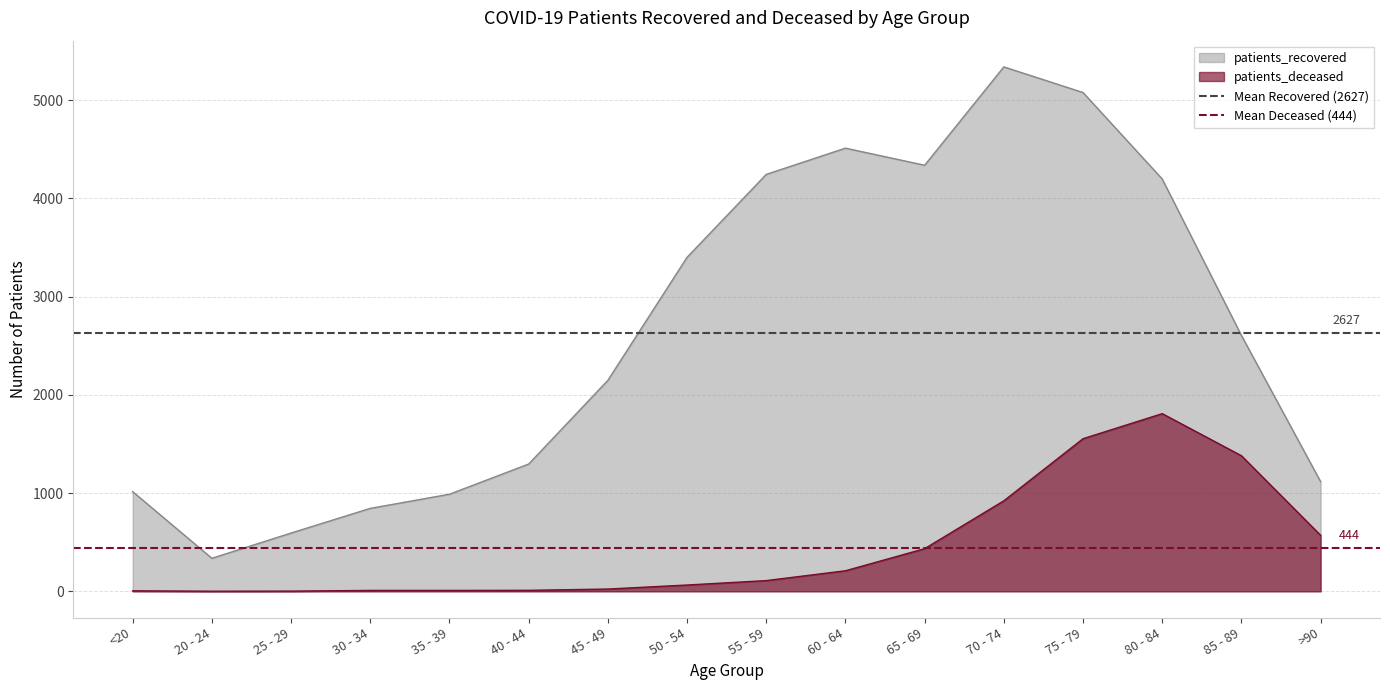

List the series in order of their peak value, lowest first.

Mean Deceased (444), Mean Recovered (2627)